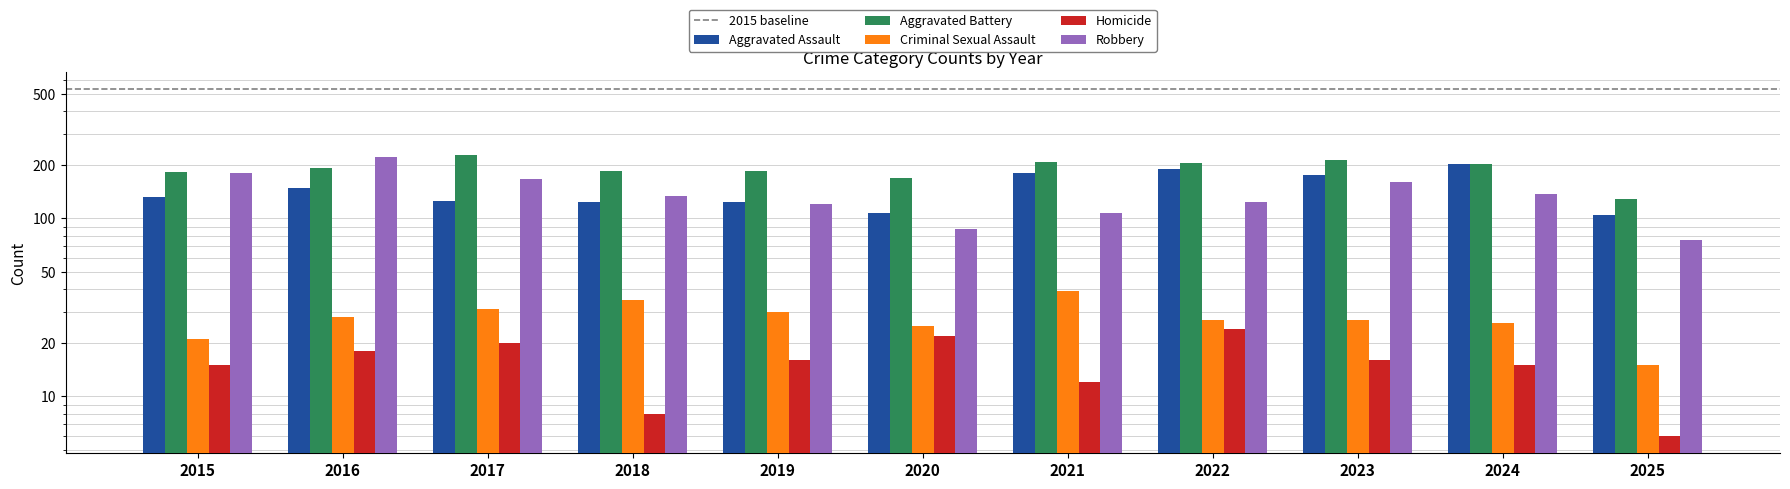

Reading left to right, list all the values displayed in this chart.

Aggravated Assault: 2015=132	2016=149	2017=126	2018=124	2019=124	2020=108	2021=179	2022=190	2023=176	2024=203	2025=104
Aggravated Battery: 2015=183	2016=193	2017=226	2018=184	2019=184	2020=168	2021=208	2022=205	2023=214	2024=203	2025=129
Criminal Sexual Assault: 2015=21	2016=28	2017=31	2018=35	2019=30	2020=25	2021=39	2022=27	2023=27	2024=26	2025=15
Homicide: 2015=15	2016=18	2017=20	2018=8	2019=16	2020=22	2021=12	2022=24	2023=16	2024=15	2025=6
Robbery: 2015=180	2016=220	2017=166	2018=134	2019=120	2020=87	2021=108	2022=123	2023=161	2024=138	2025=76